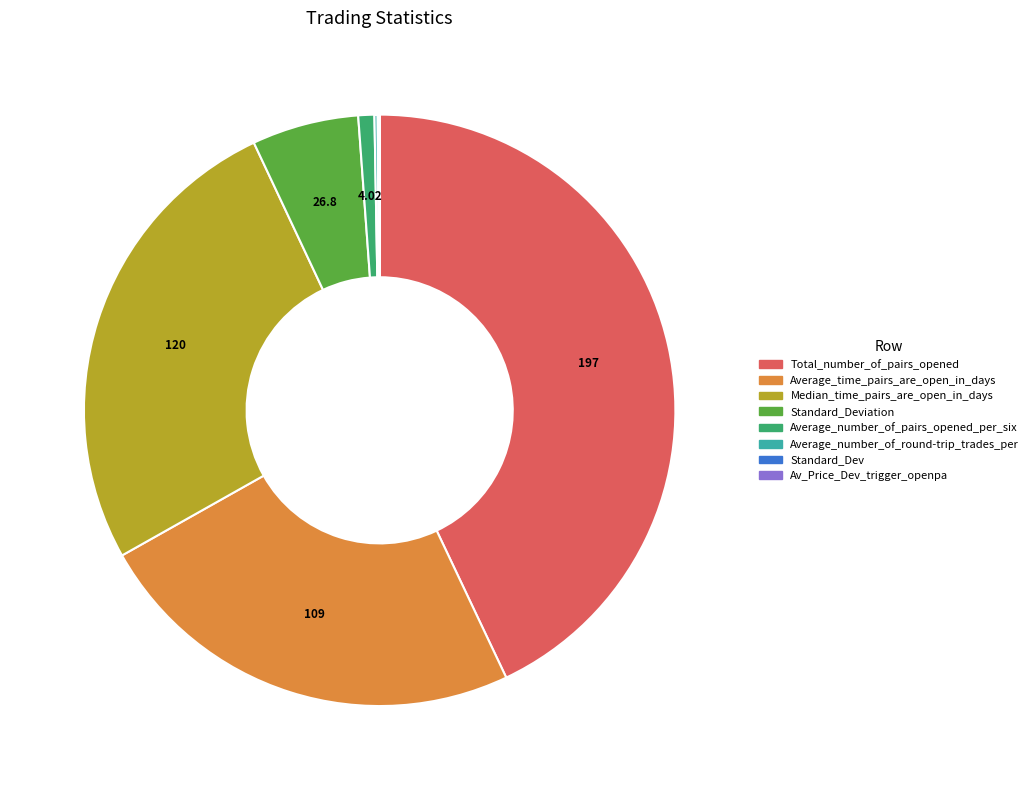

Approximately how many times larger is the value at Average_time_pairs_are_open_in_days compared to Total_number_of_pairs_opened?

0.6